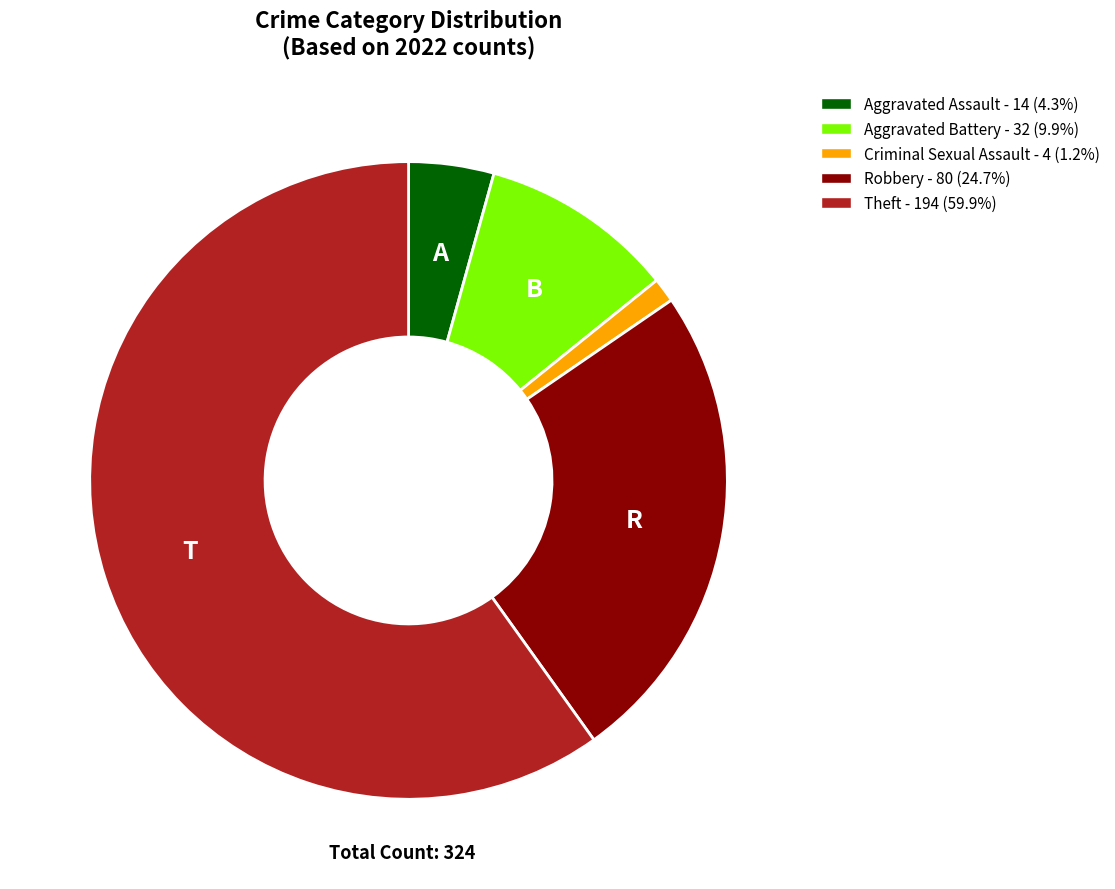

Is there a majority slice in this chart?

Yes